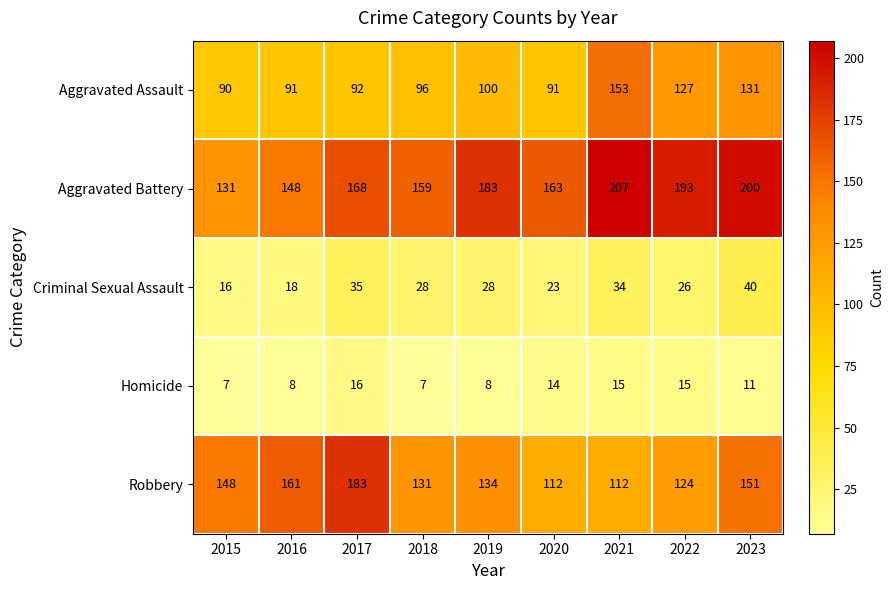

At 2015, list the series in order from smallest to largest.

Homicide, Criminal Sexual Assault, Aggravated Assault, Aggravated Battery, Robbery